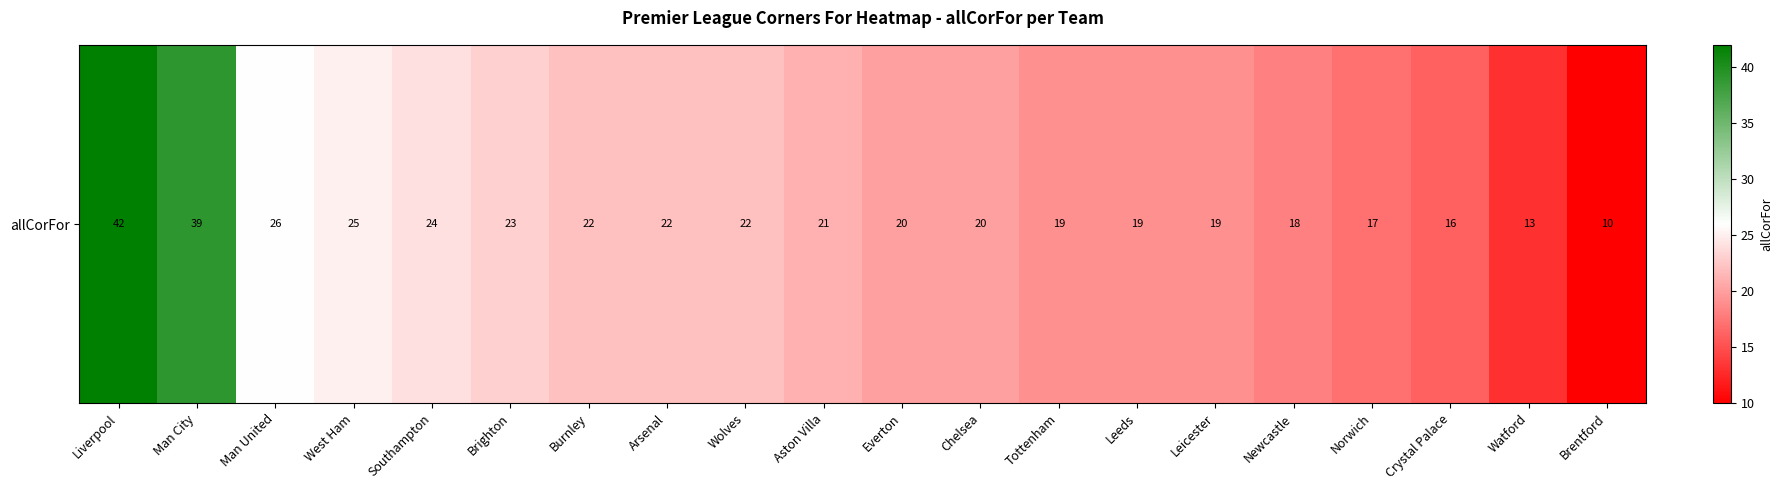

Which has a higher value, Man United or Man City?

Man City